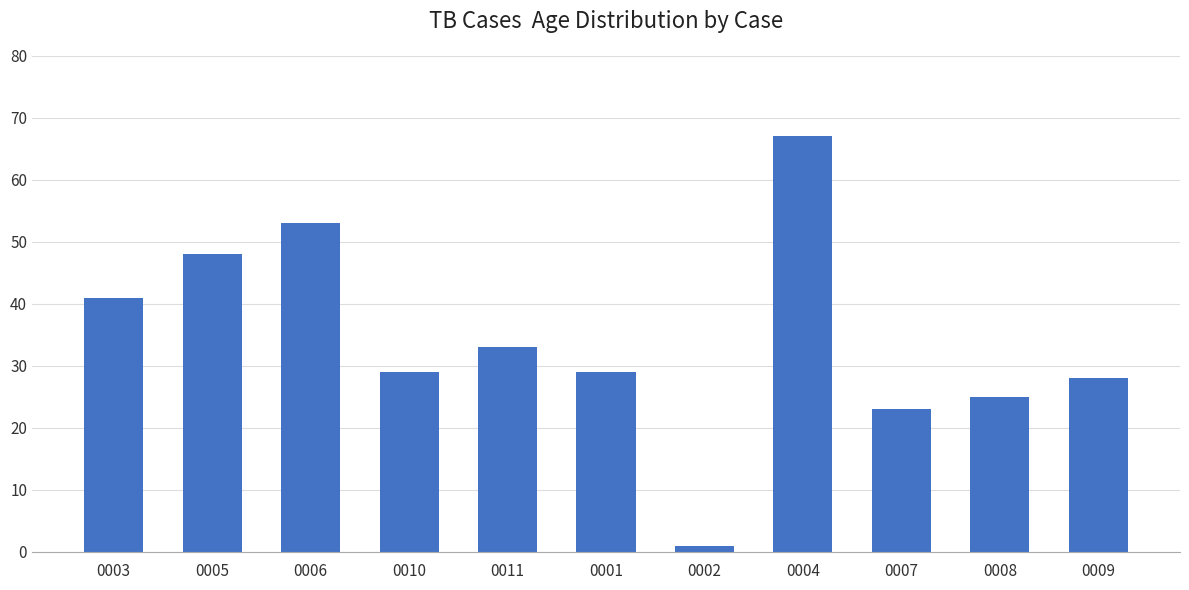

At which category does the chart reach its minimum across all series?

0002